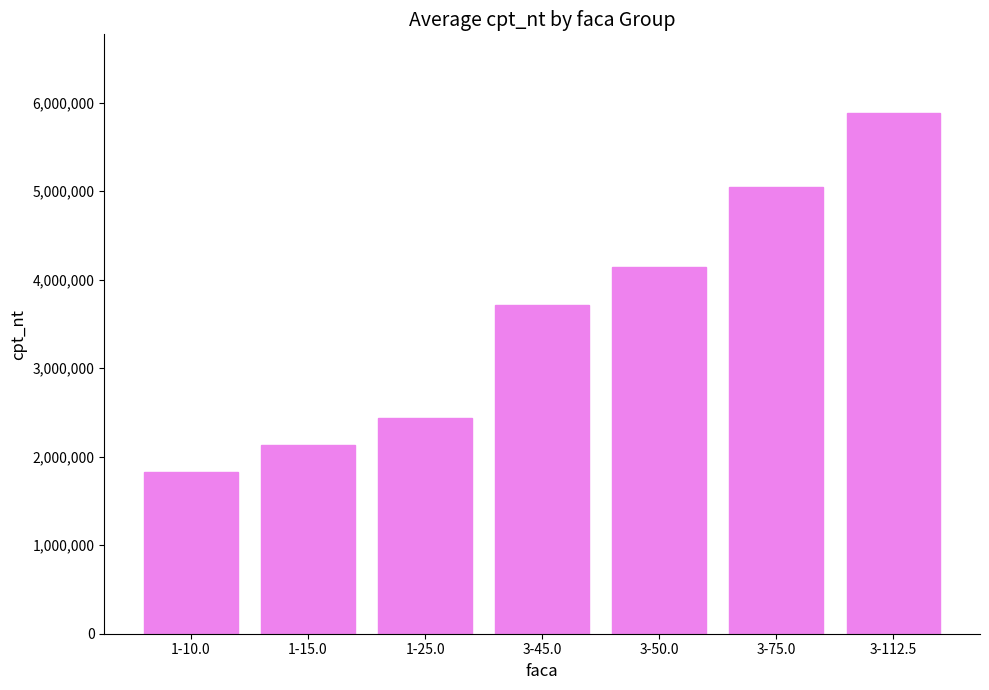

The value at 1-10.0 is 1092835. True or false?

False